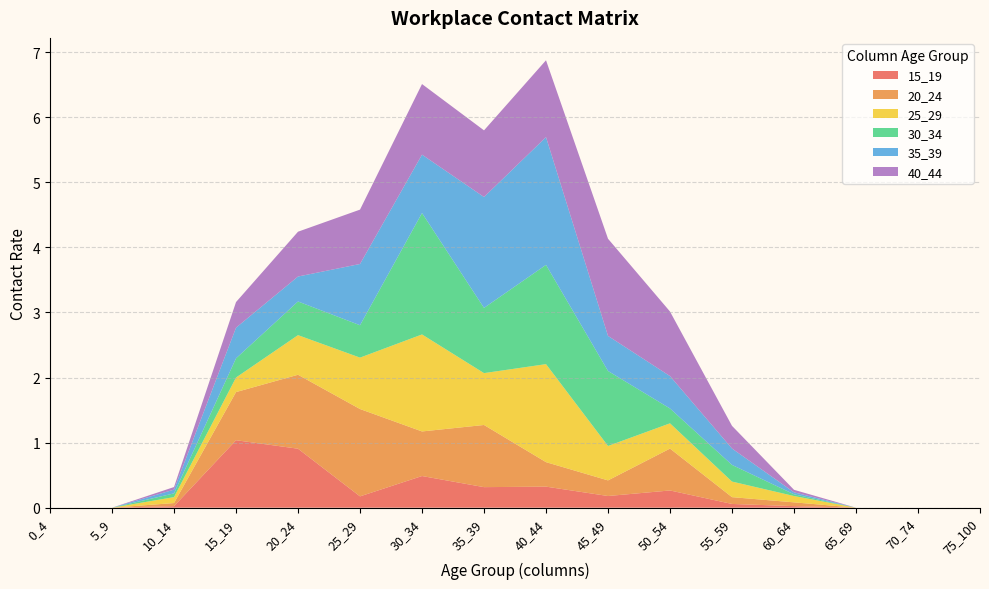

Reading left to right, list all the values displayed in this chart.

15_19: 0.0	0.0	0.0	1.0	0.9	0.2	0.5	0.3	0.3	0.2	0.3	0.1	0.0	0.0	0.0	0.0
20_24: 0.0	0.0	0.0	0.7	1.1	1.3	0.7	1.0	0.4	0.2	0.6	0.1	0.1	0.0	0.0	0.0
25_29: 0.0	0.0	0.1	0.2	0.6	0.8	1.5	0.8	1.5	0.5	0.4	0.2	0.1	0.0	0.0	0.0
30_34: 0.0	0.0	0.1	0.3	0.5	0.5	1.9	1.0	1.5	1.2	0.2	0.3	0.0	0.0	0.0	0.0
35_39: 0.0	0.0	0.1	0.5	0.4	0.9	0.9	1.7	2.0	0.5	0.5	0.3	0.0	0.0	0.0	0.0
40_44: 0.0	0.0	0.0	0.4	0.7	0.8	1.1	1.0	1.2	1.5	1.0	0.3	0.0	0.0	0.0	0.0